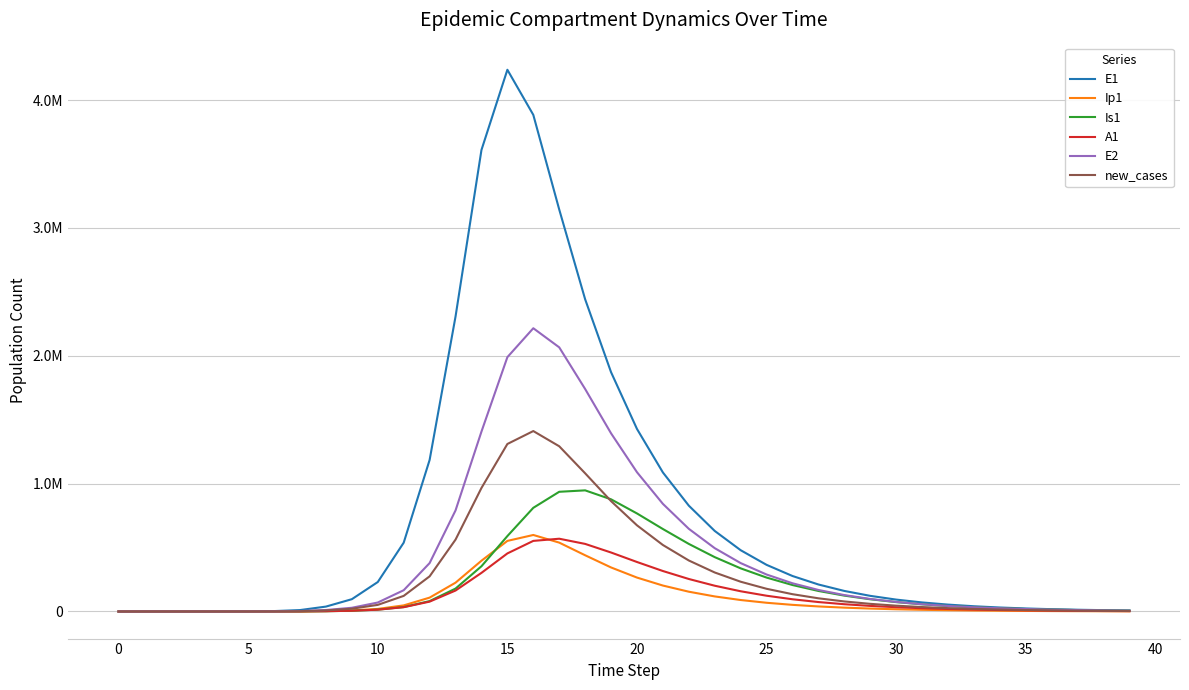

What are all the series names shown in the legend?

E1, Ip1, Is1, A1, E2, new_cases